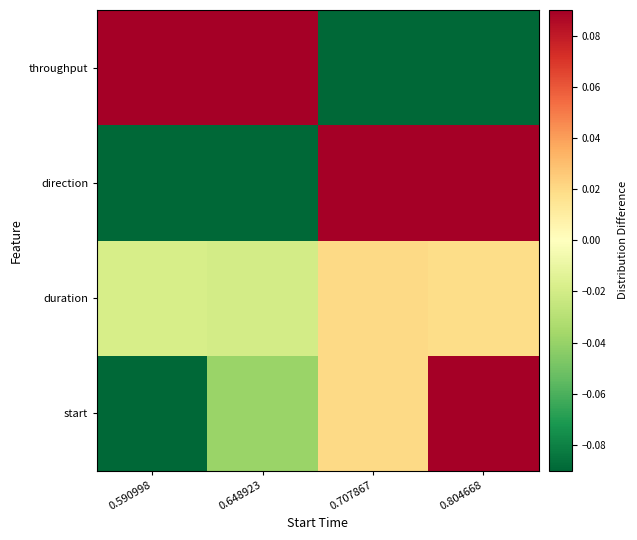

Which has a higher value, 0.590998 or 0.648923?

0.648923